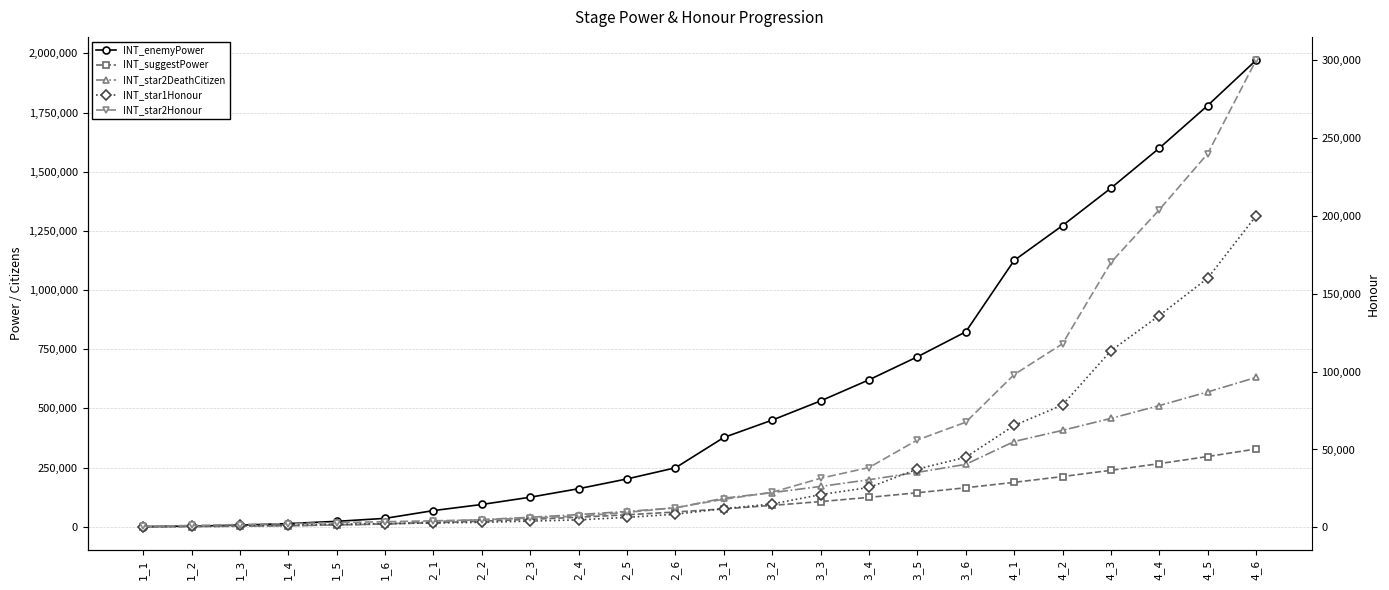

Which series has the widest spread of values?

INT_enemyPower